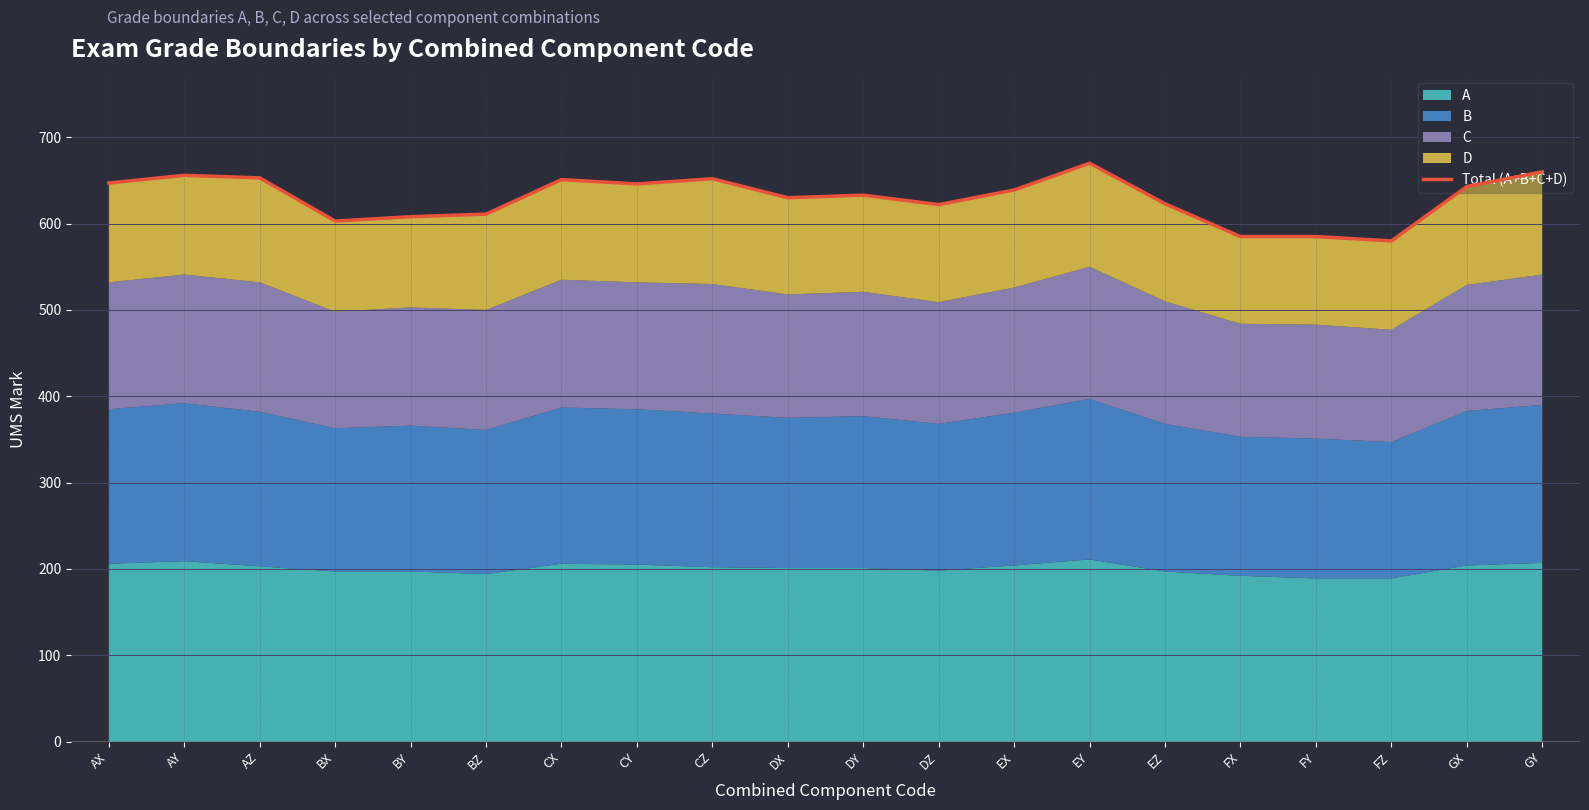

What is the change in value from EX to FZ?

-59